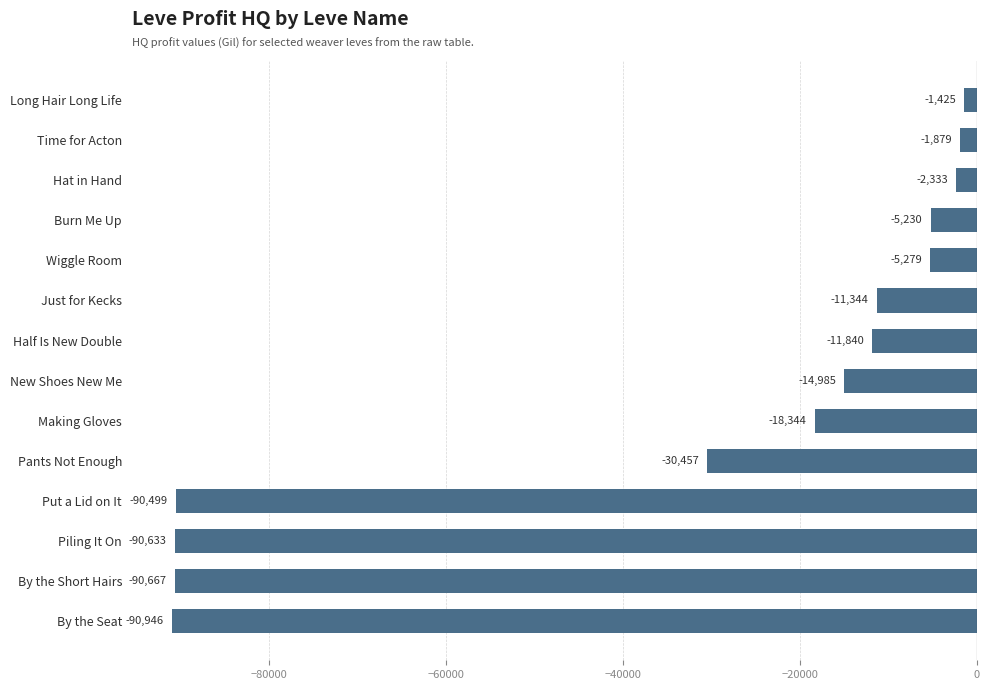

How many data points does each series have?

14